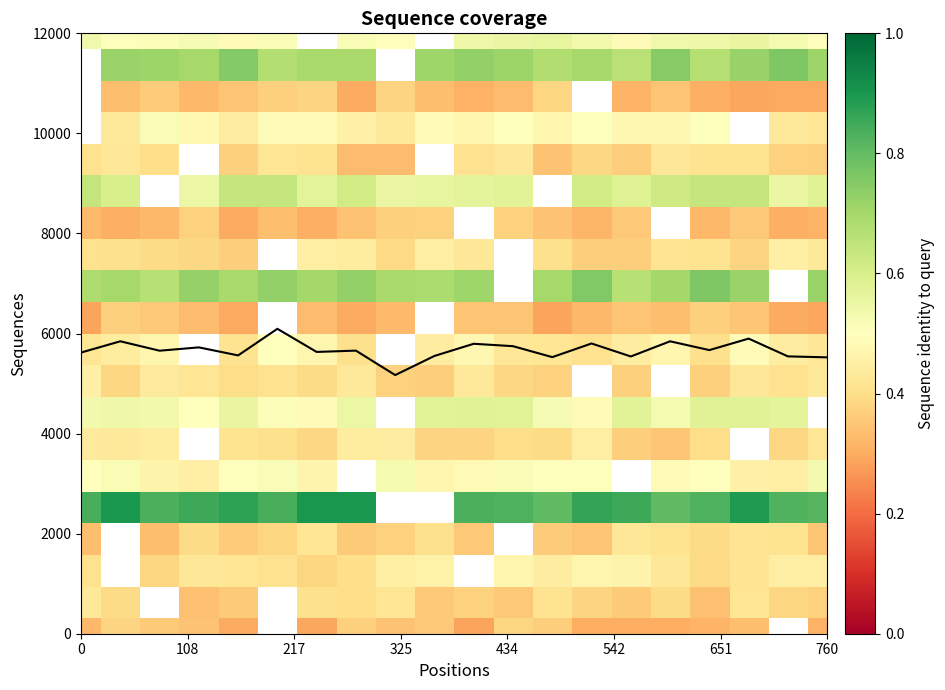

At which category is the sum across all series the highest?

16